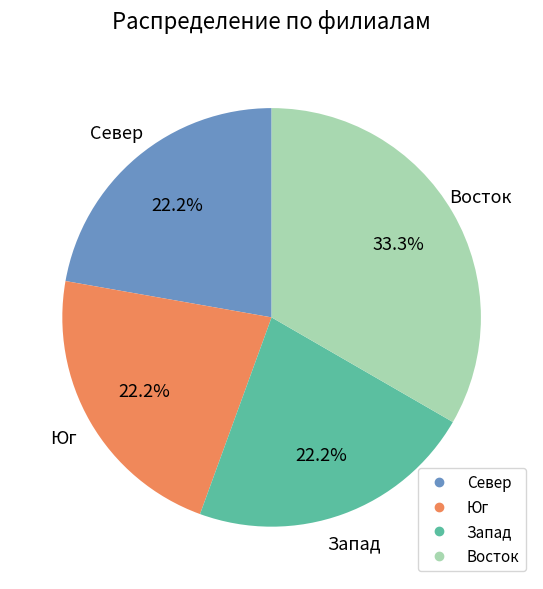

Does any single category account for the majority?

No